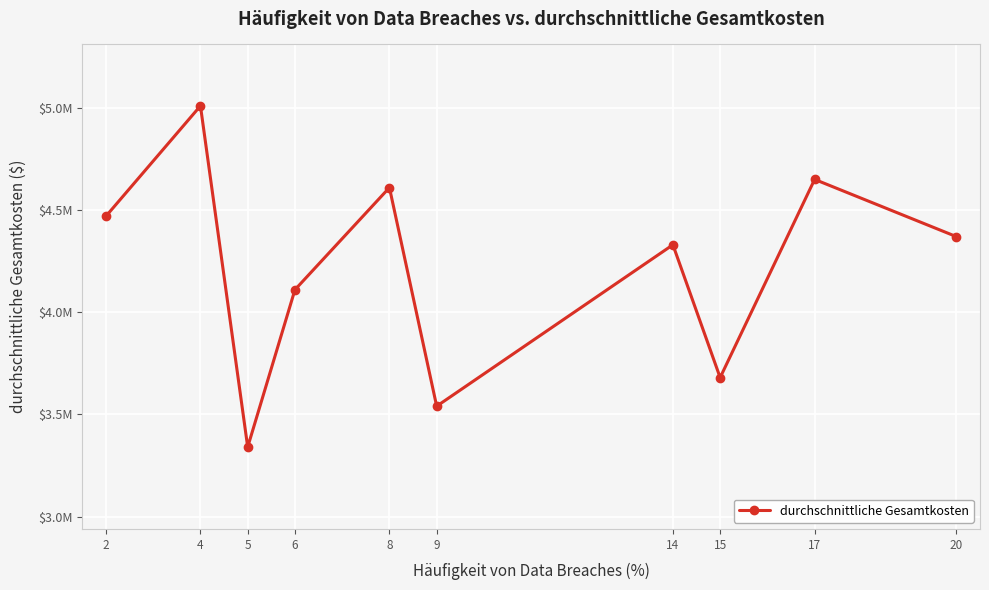

At which category does the chart reach its peak across all series?

4